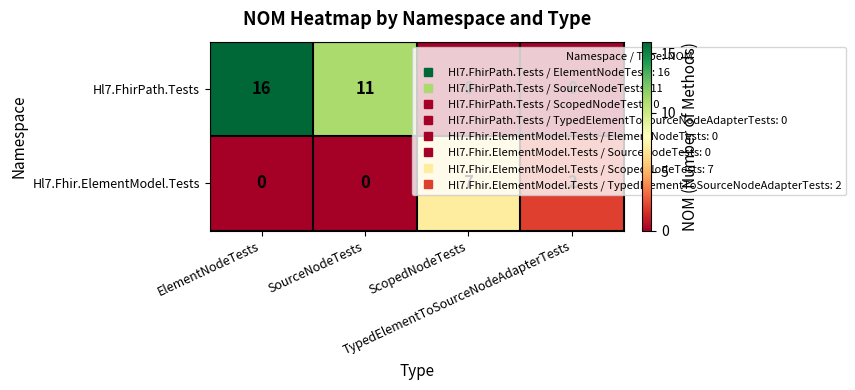

What is the difference between the maximum and second lowest values in the Hl7.FhirPath.Tests series?

16